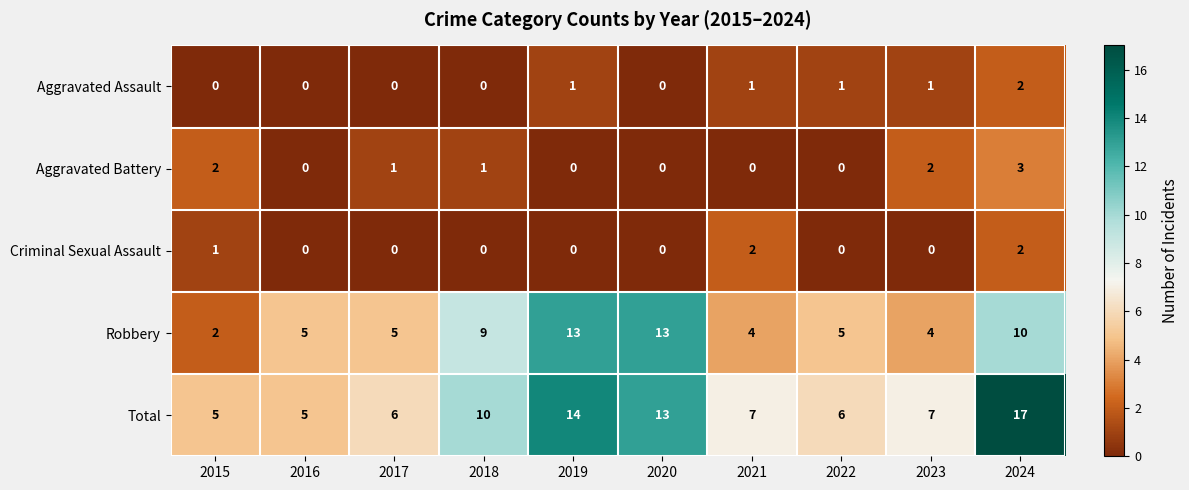

Which series has the largest total across all categories?

Total